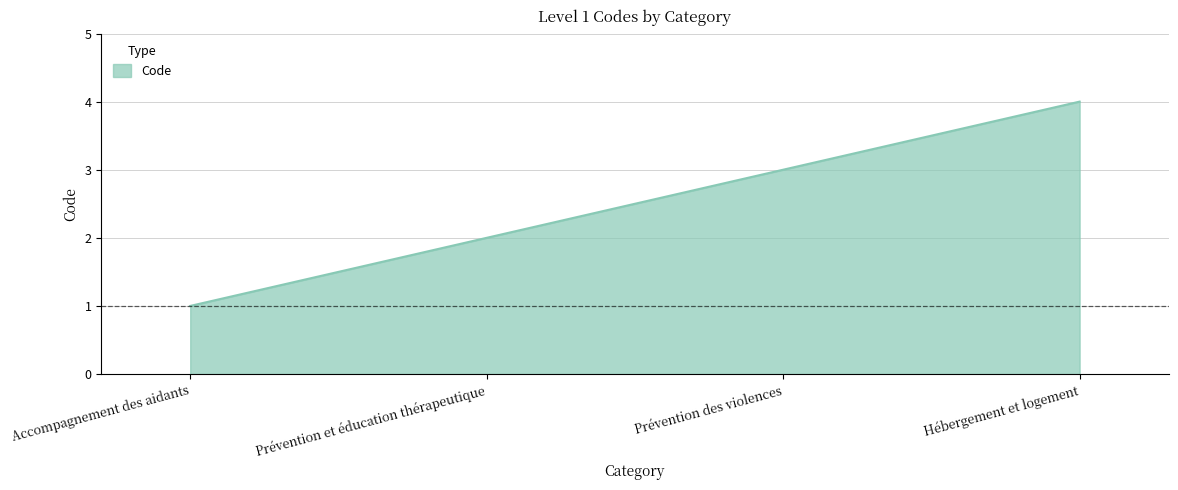

What is the maximum value shown in the chart?

4